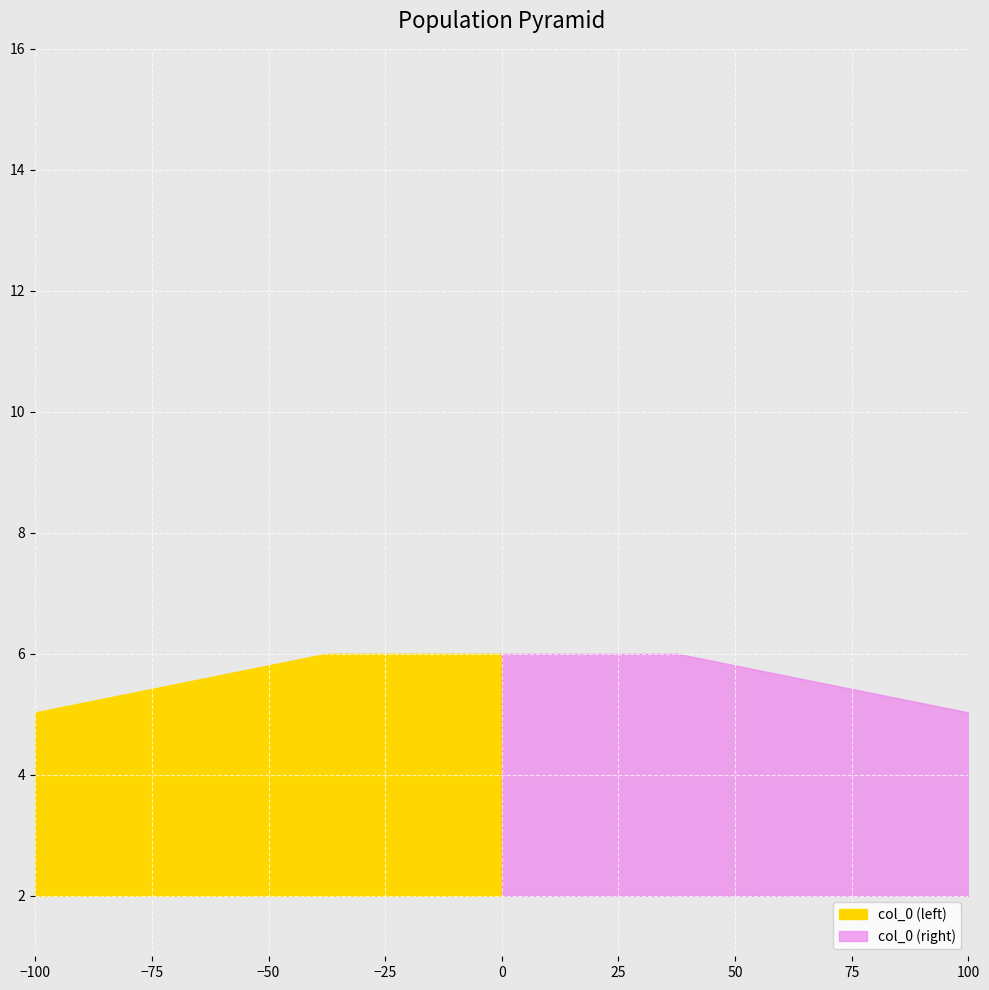

Are the bars horizontal?

No